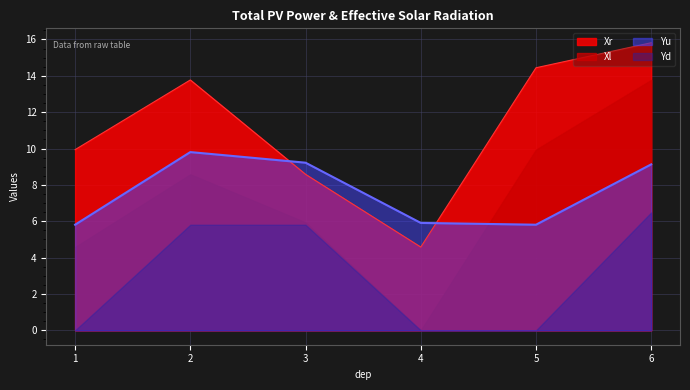

In Xr, how many points are lower than both neighbors (excluding endpoints)?

1